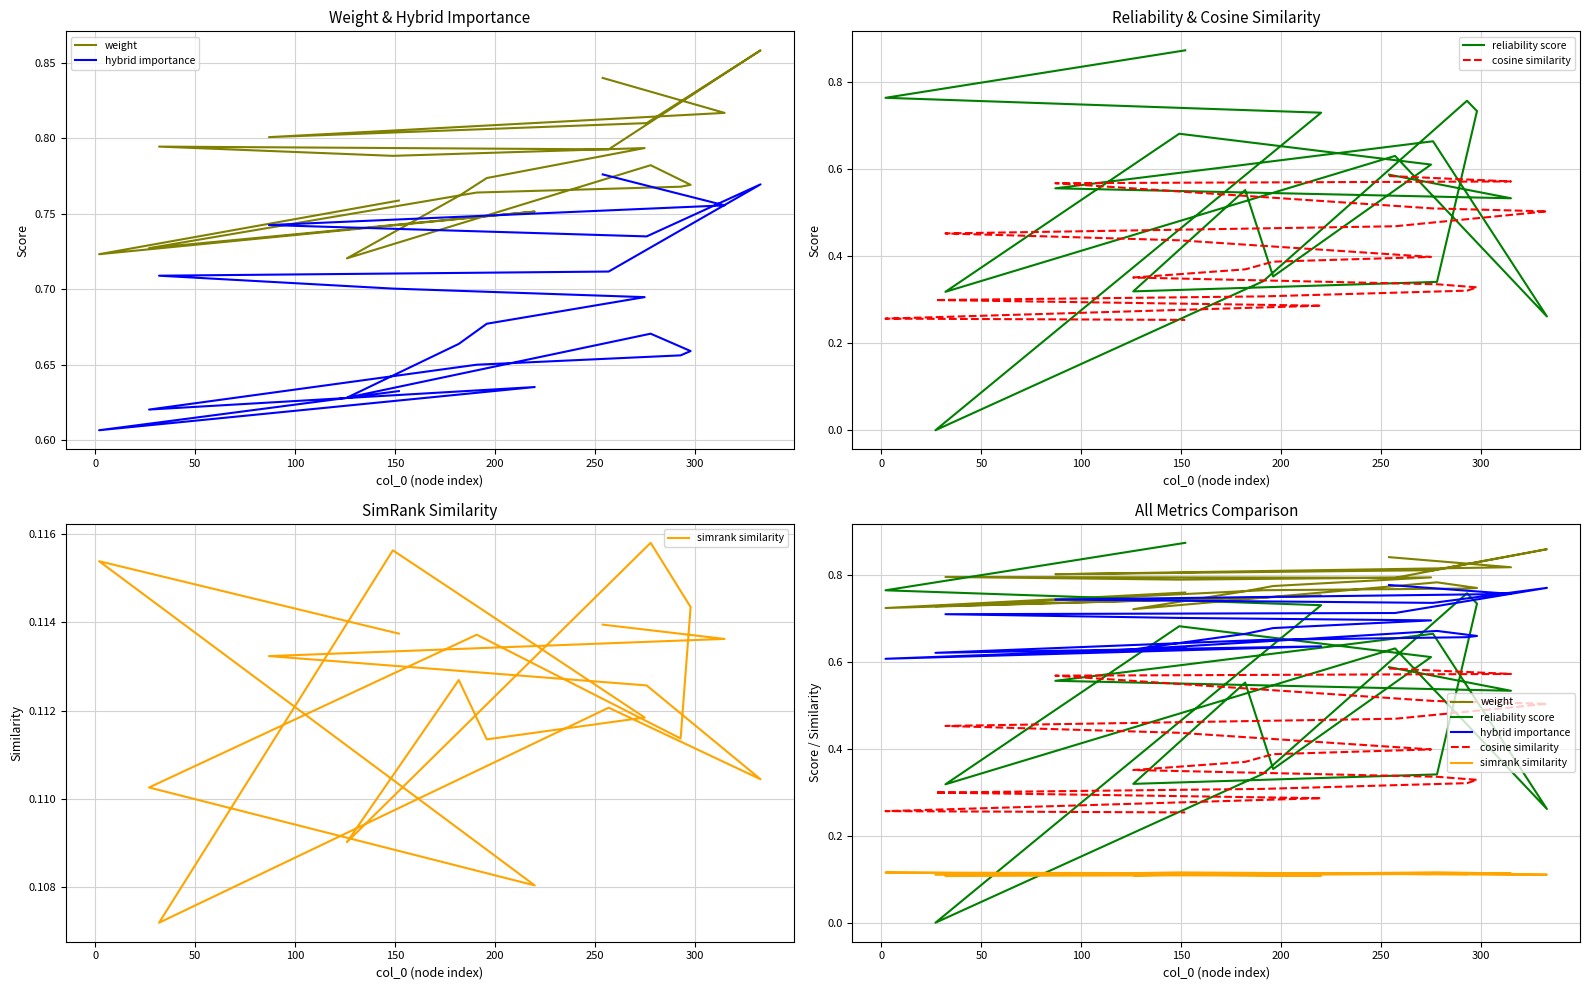

What are all the series names shown in the legend?

weight, hybrid importance, reliability score, cosine similarity, simrank similarity